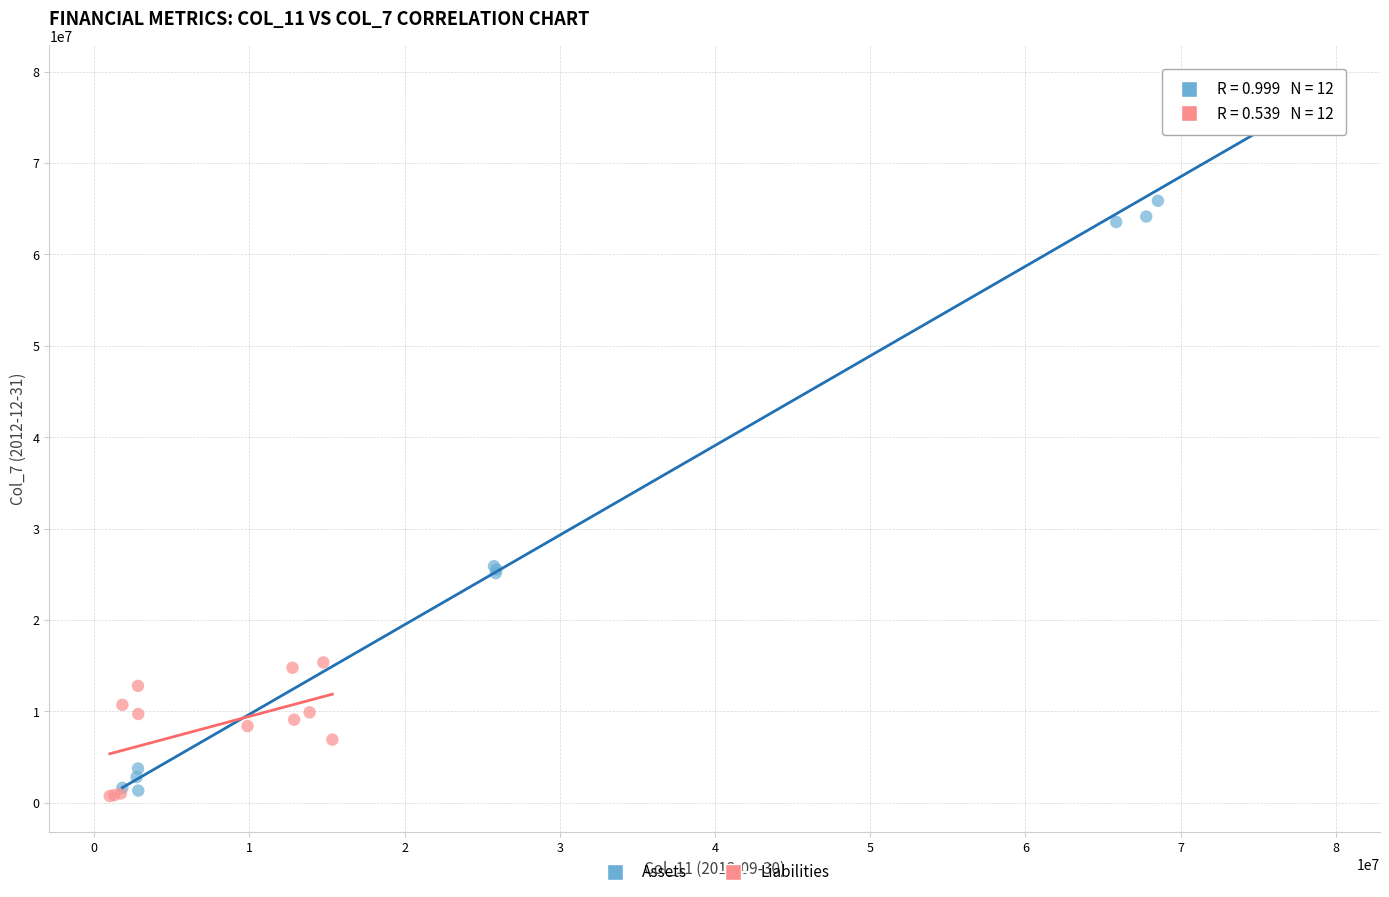

Which series contains the highest Y value?

Assets